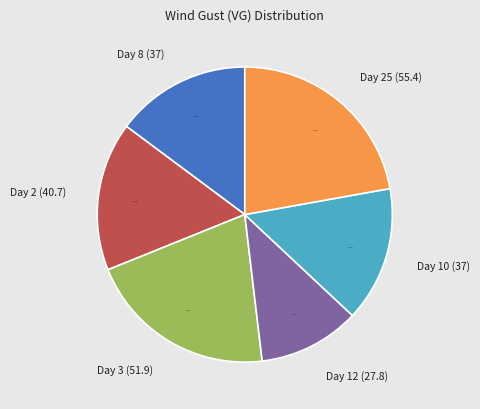

Between Day 25 (55.4) and Day 2 (40.7), which is larger?

Day 25 (55.4)